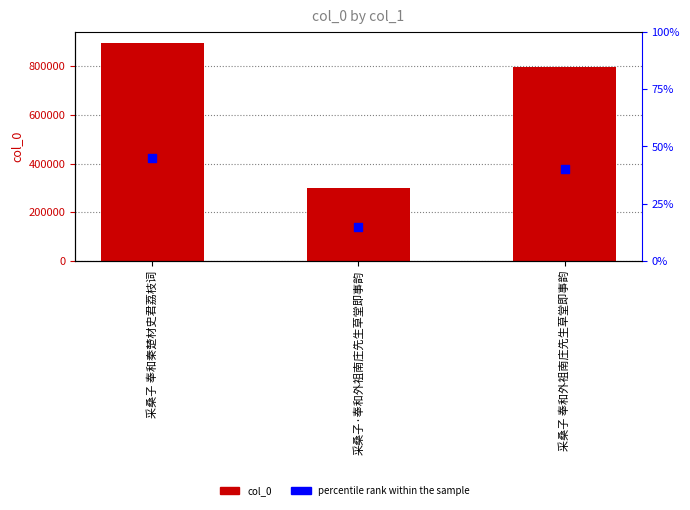

Which series has the largest total across all categories?

col_0